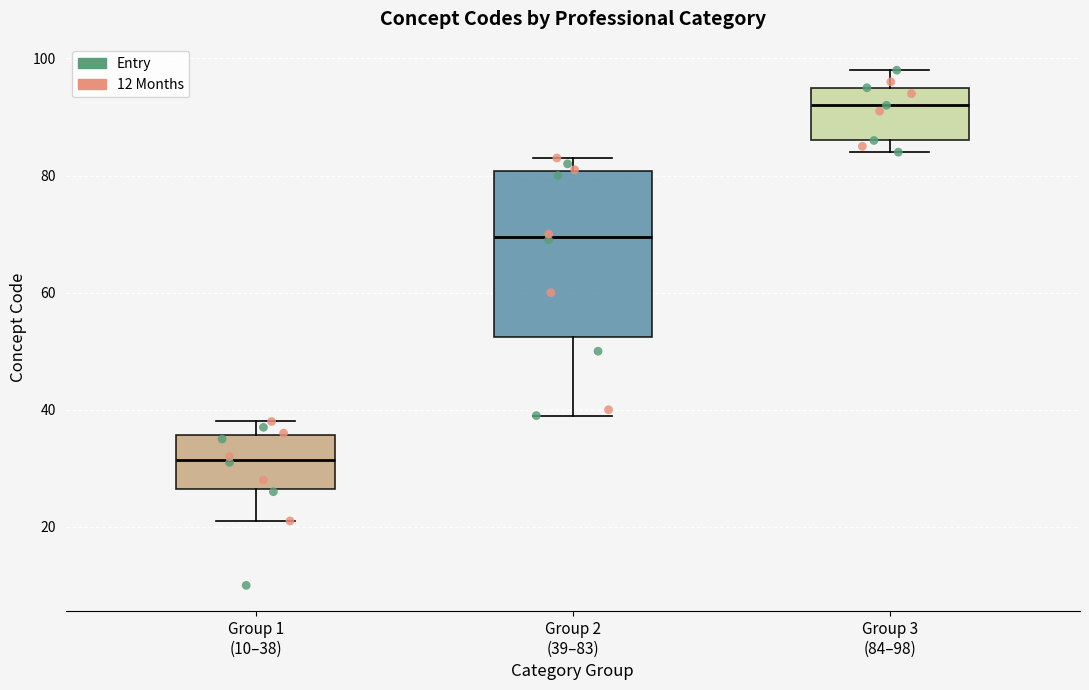

Where does the median line of the box for Group 3 (84–98) sit on the y-axis? The values are not printed on the chart, so give them approximately, as read against the axis.

92